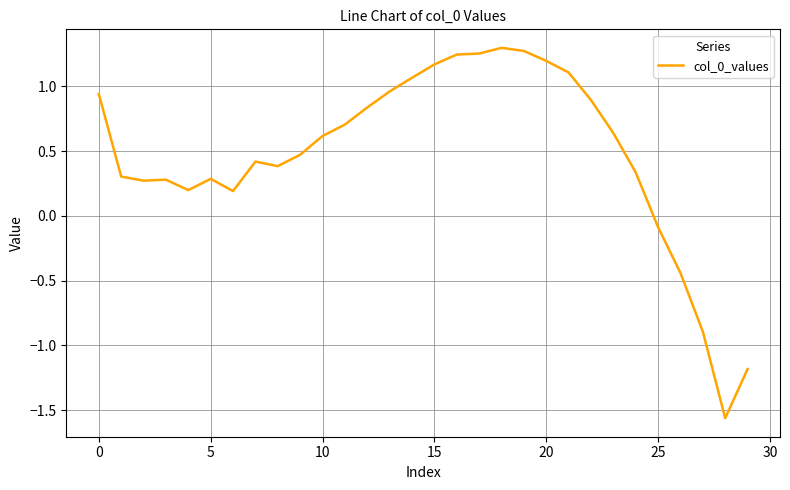

What is the difference between the maximum and minimum values?

2.9